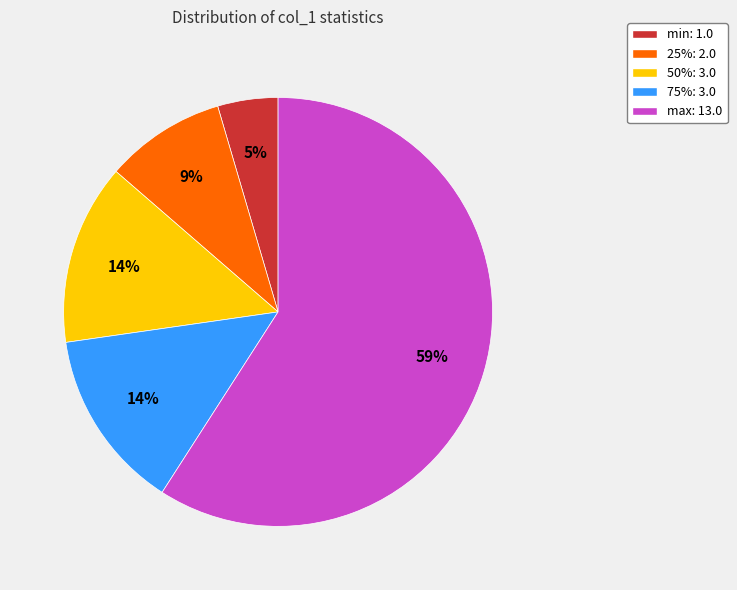

What percentage is the 25%: 2.0 slice, to the nearest percent?

9%